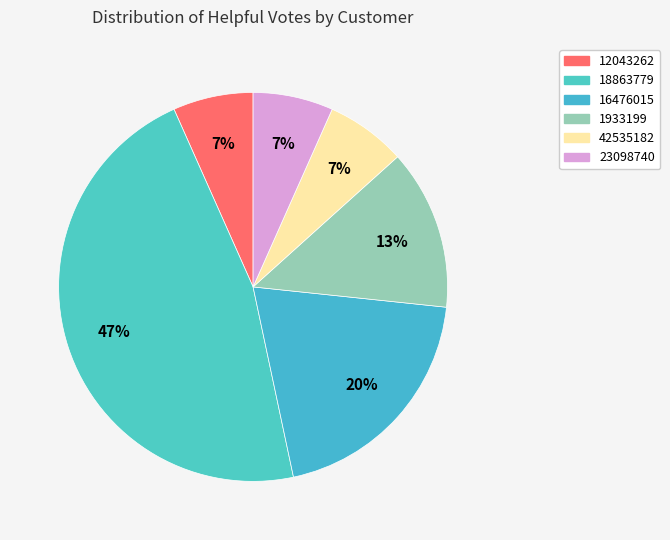

Which has a higher value, 42535182 or 18863779?

18863779